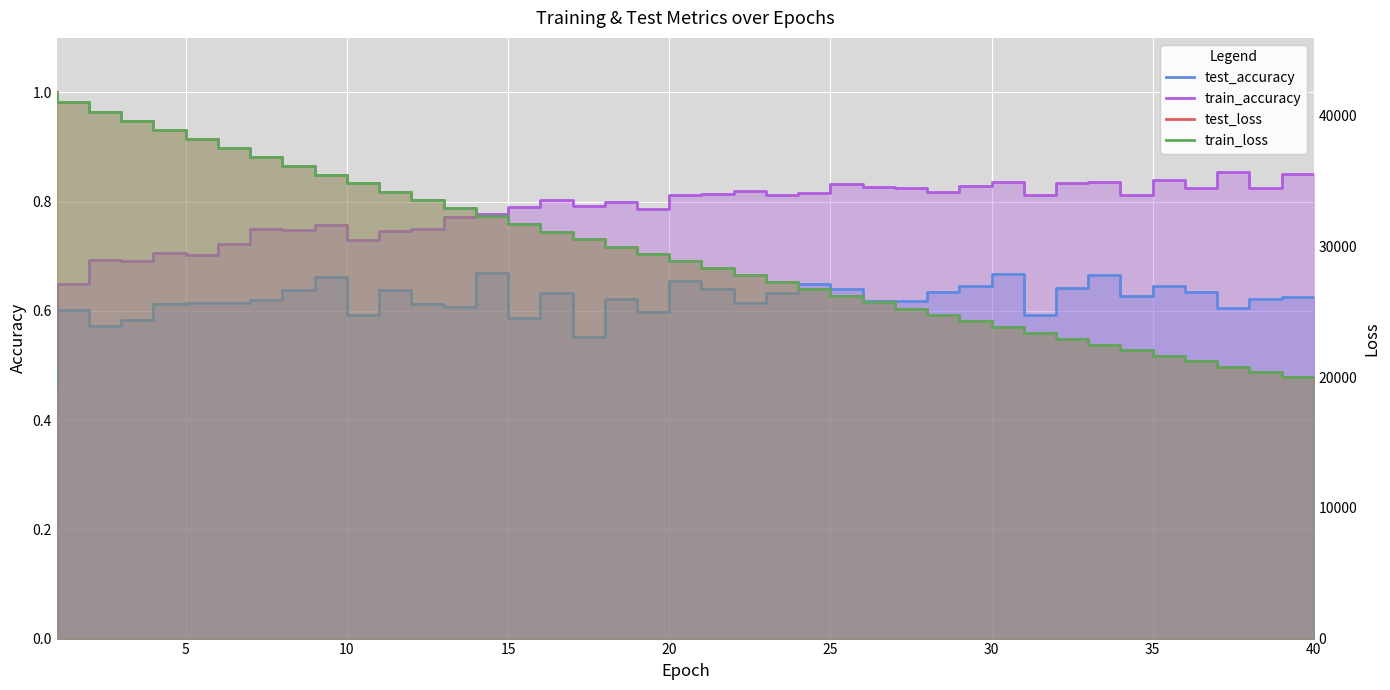

What is the difference between the second highest and second lowest values in the train_accuracy series?

0.2